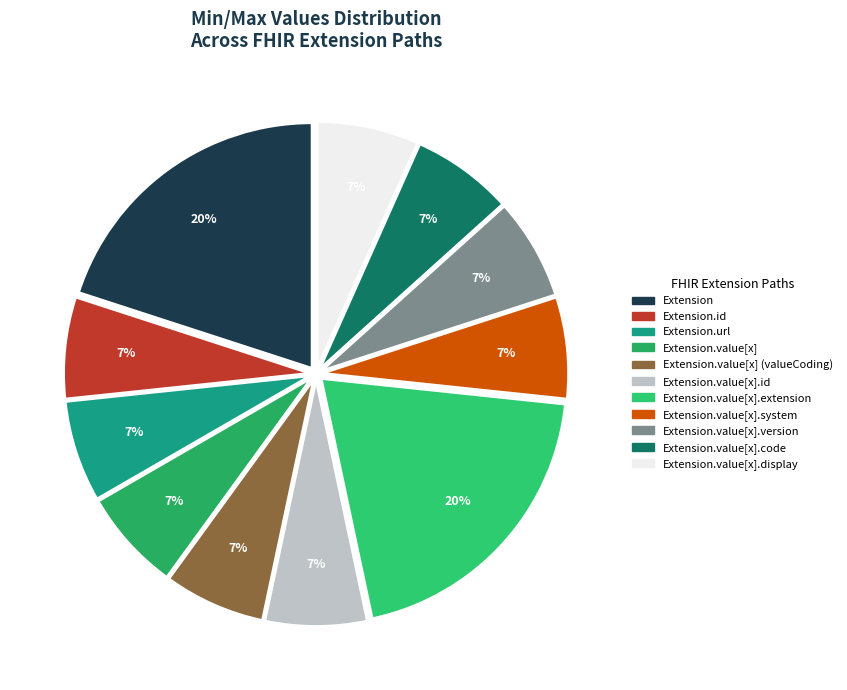

How many segments does this pie chart have?

11